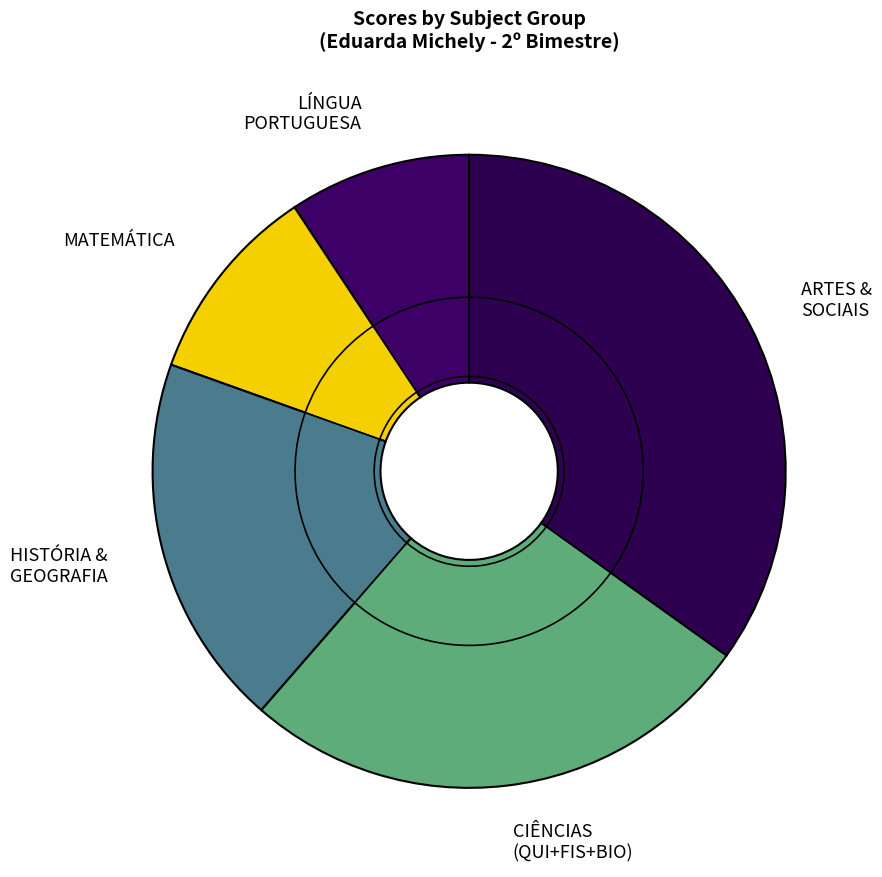

True or false: ELETIVA I accounts for 3% of the total.

True